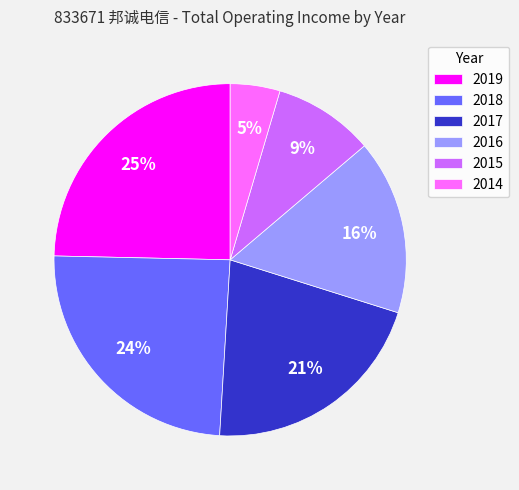

Combined, do 2015 and 2019 account for over 50%?

No